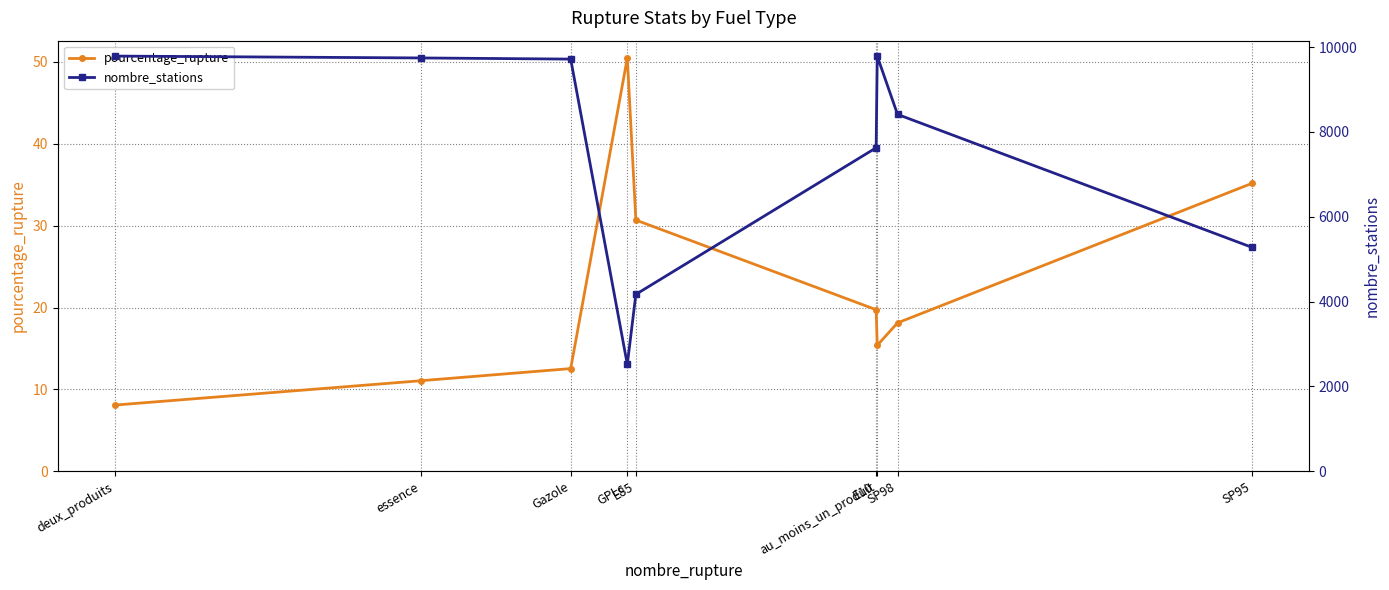

What is the value of the nombre_stations point at the 8th from the left?

8413.0